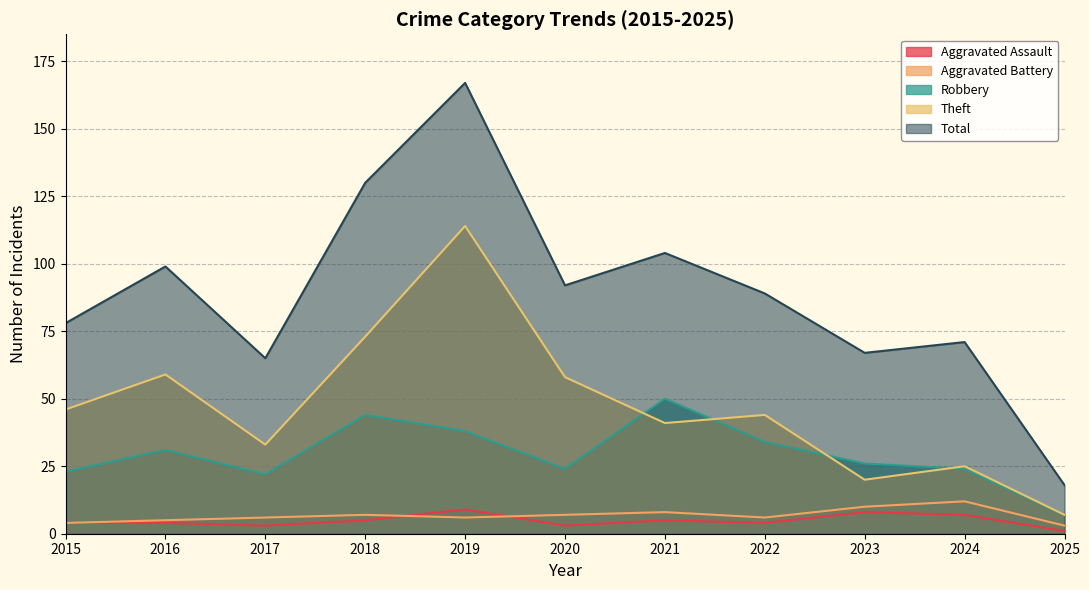

What value does the Aggravated Battery series have at 2019?

6